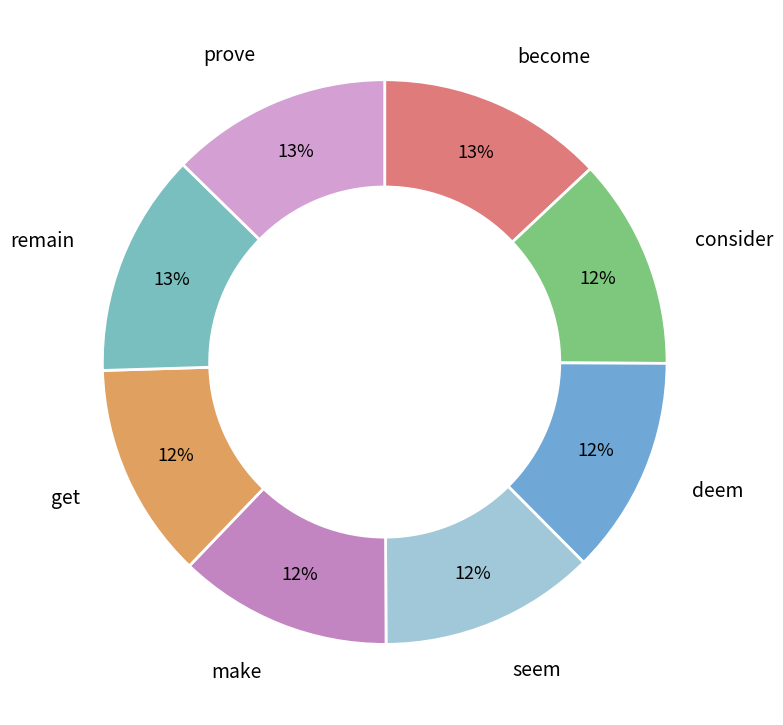

How many slices are in this pie chart?

8